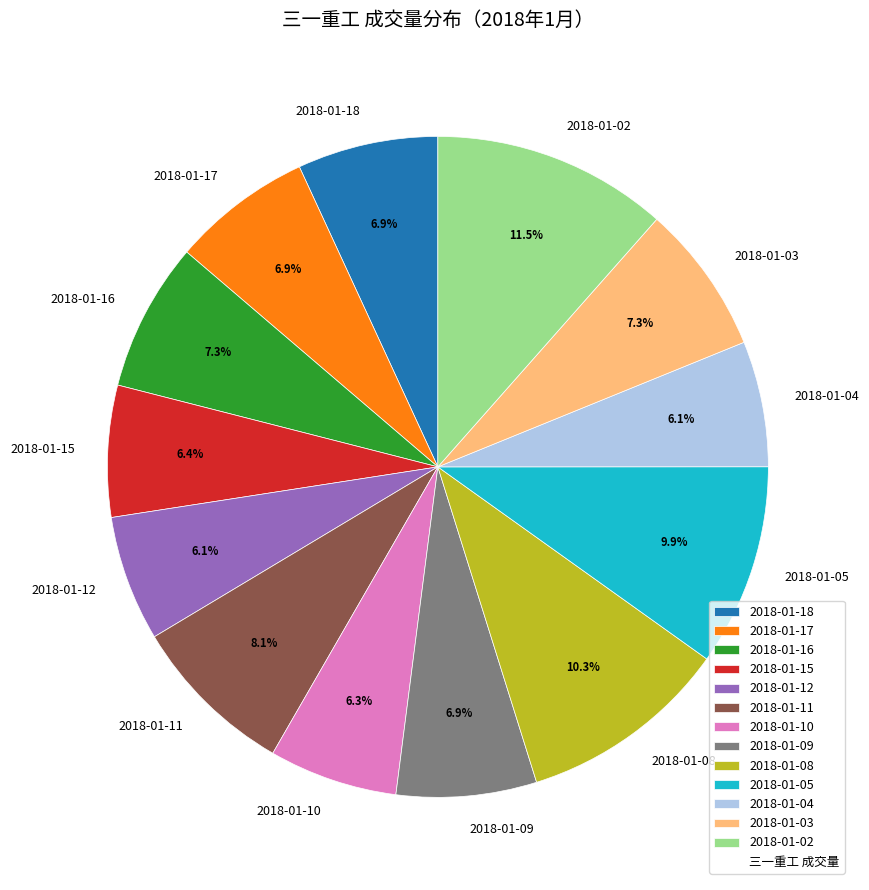

Is it true that 2018-01-16 is 2% of the pie?

False